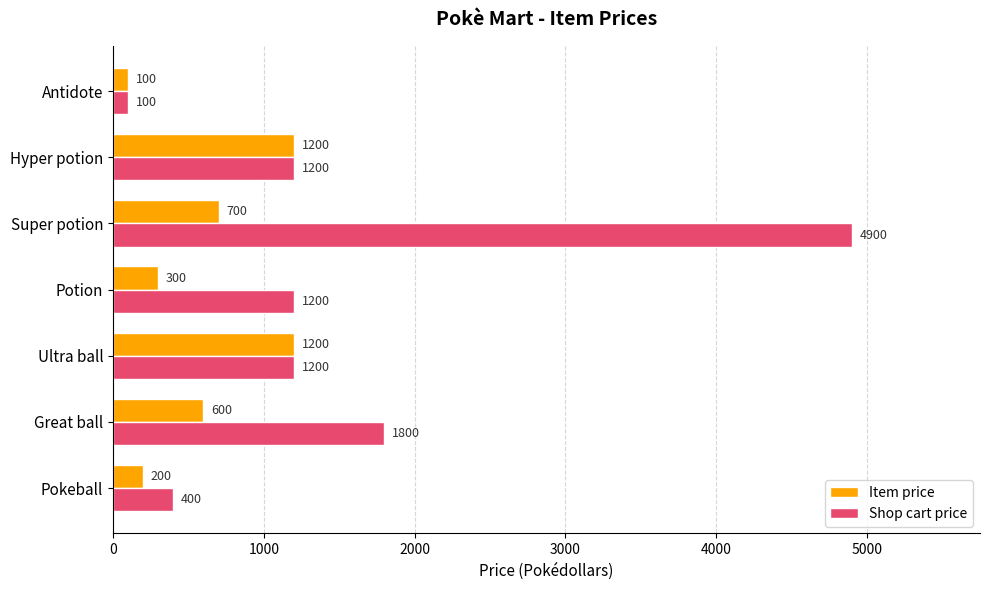

Rank the series by their average value, from highest to lowest.

Shop cart price, Item price